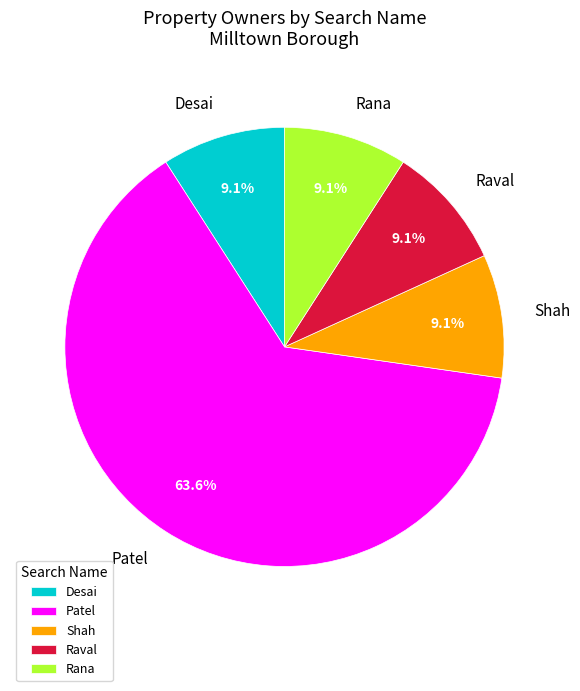

Count the number of slices in the pie.

5